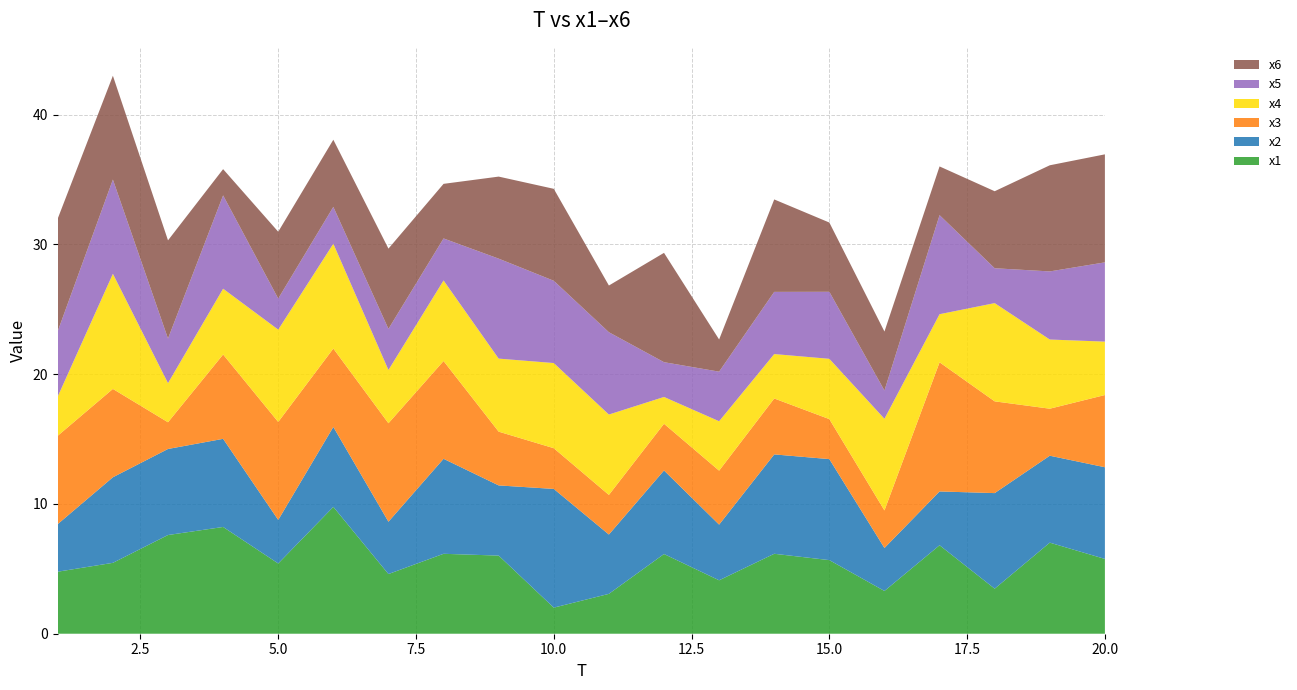

Reading right to left, what are all the values shown in this chart?

x1: 20=5.8	19=7.0	18=3.5	17=6.8	16=3.3	15=5.7	14=6.2	13=4.1	12=6.1	11=3.1	10=2.0	9=6.0	8=6.2	7=4.6	6=9.8	5=5.4	4=8.2	3=7.6	2=5.5	1=4.8
x2: 20=7.1	19=6.7	18=7.4	17=4.1	16=3.3	15=7.8	14=7.7	13=4.3	12=6.4	11=4.6	10=9.1	9=5.4	8=7.3	7=4.0	6=6.2	5=3.4	4=6.8	3=6.6	2=6.6	1=3.7
x3: 20=5.6	19=3.6	18=7.1	17=10.0	16=2.9	15=3.1	14=4.3	13=4.2	12=3.6	11=3.1	10=3.1	9=4.1	8=7.5	7=7.6	6=6.0	5=7.5	4=6.5	3=2.1	2=6.8	1=6.8
x4: 20=4.1	19=5.3	18=7.6	17=3.7	16=7.1	15=4.6	14=3.4	13=3.8	12=2.1	11=6.2	10=6.6	9=5.6	8=6.2	7=4.1	6=8.1	5=7.1	4=5.1	3=3.0	2=8.9	1=3.0
x5: 20=6.1	19=5.2	18=2.7	17=7.6	16=2.2	15=5.2	14=4.8	13=3.8	12=2.7	11=6.3	10=6.3	9=7.7	8=3.2	7=3.2	6=2.8	5=2.4	4=7.2	3=3.4	2=7.3	1=5.0
x6: 20=8.3	19=8.2	18=5.9	17=3.8	16=4.5	15=5.3	14=7.1	13=2.5	12=8.4	11=3.6	10=7.1	9=6.3	8=4.2	7=6.2	6=5.2	5=5.1	4=2.0	3=7.6	2=8.0	1=8.7